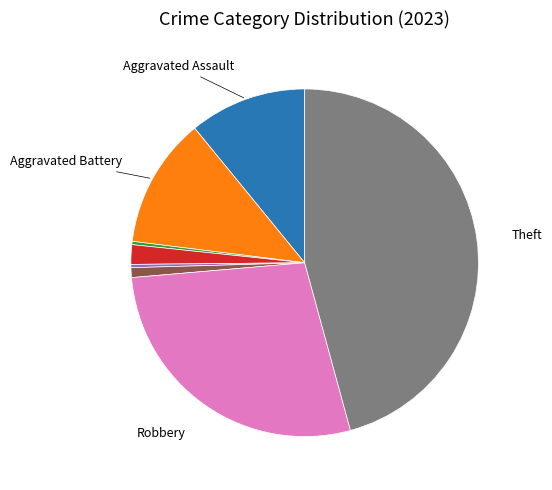

Is there any slice that represents more than half of the pie?

No